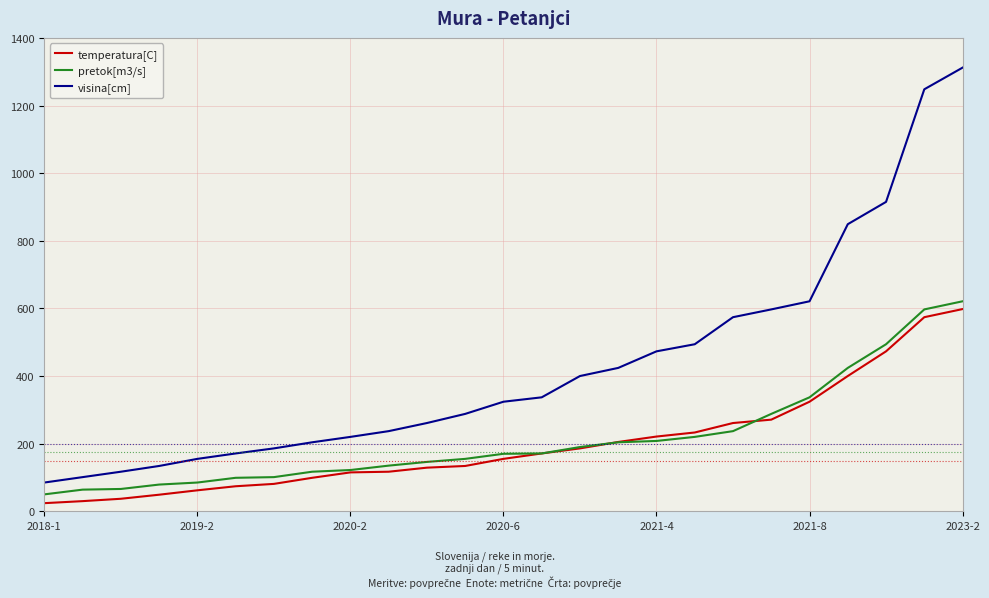

What are all the series names shown in the legend?

temperatura[C], pretok[m3/s], visina[cm]